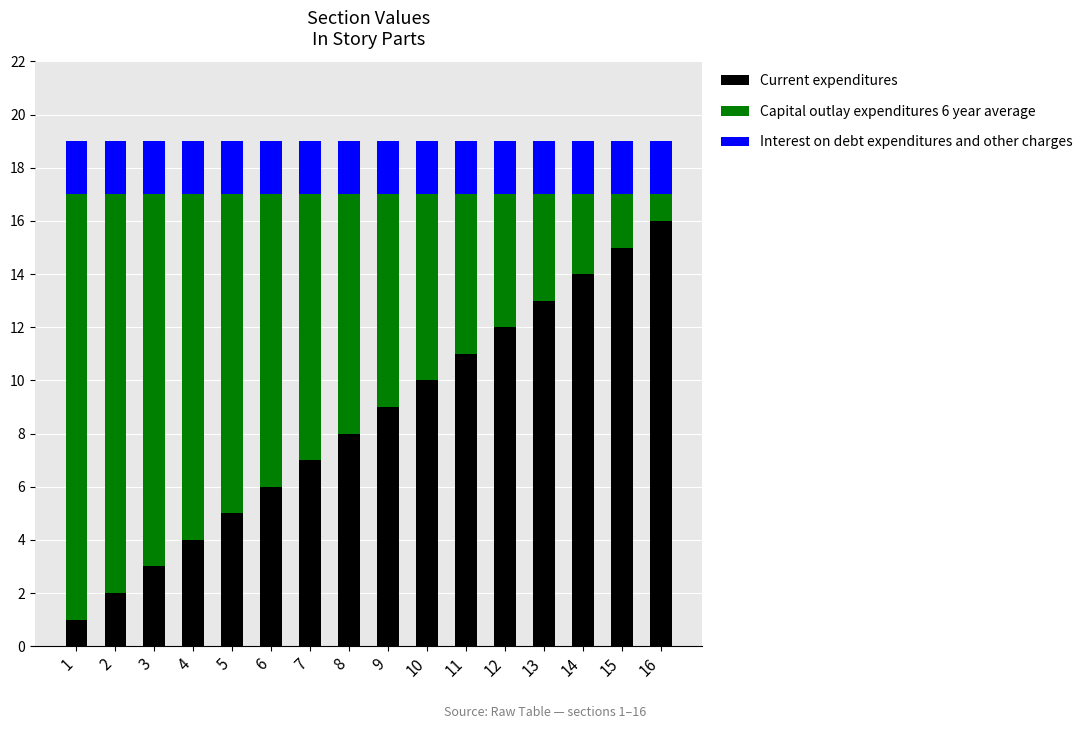

What is the maximum value for Current expenditures?

16